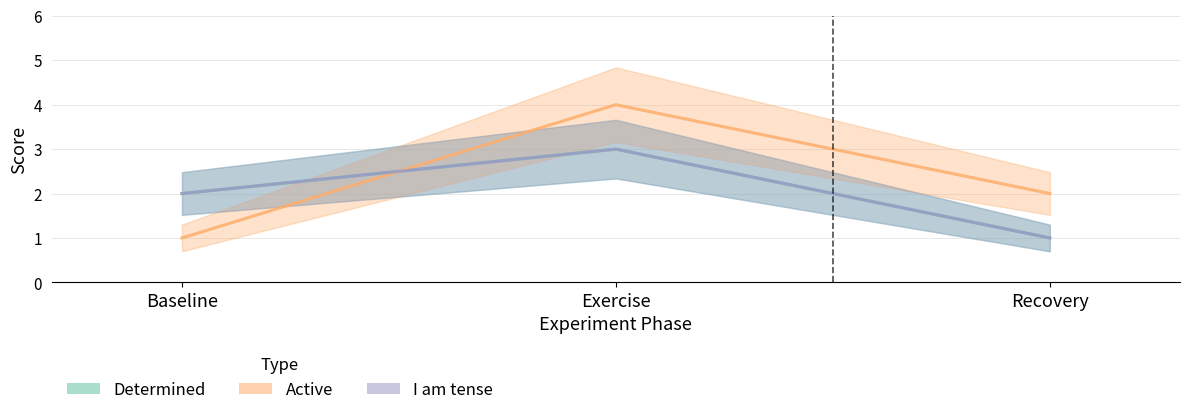

Which category has the lowest value in the Determined series?

Recovery